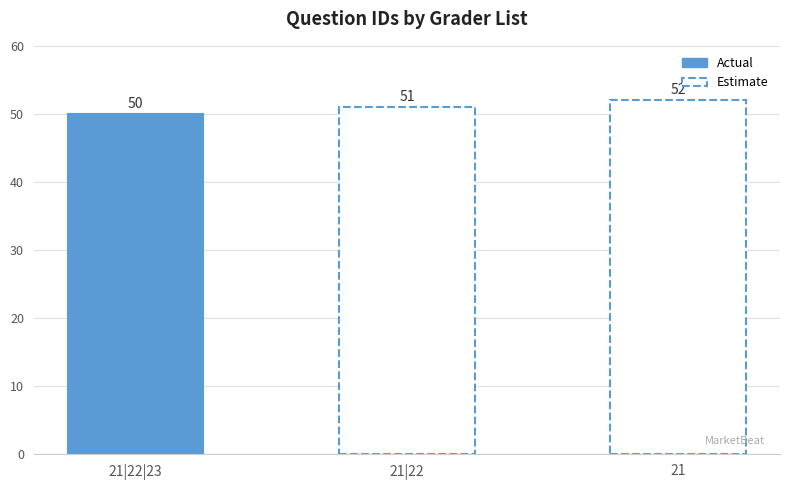

At which category does the chart reach its minimum across all series?

21|22|23